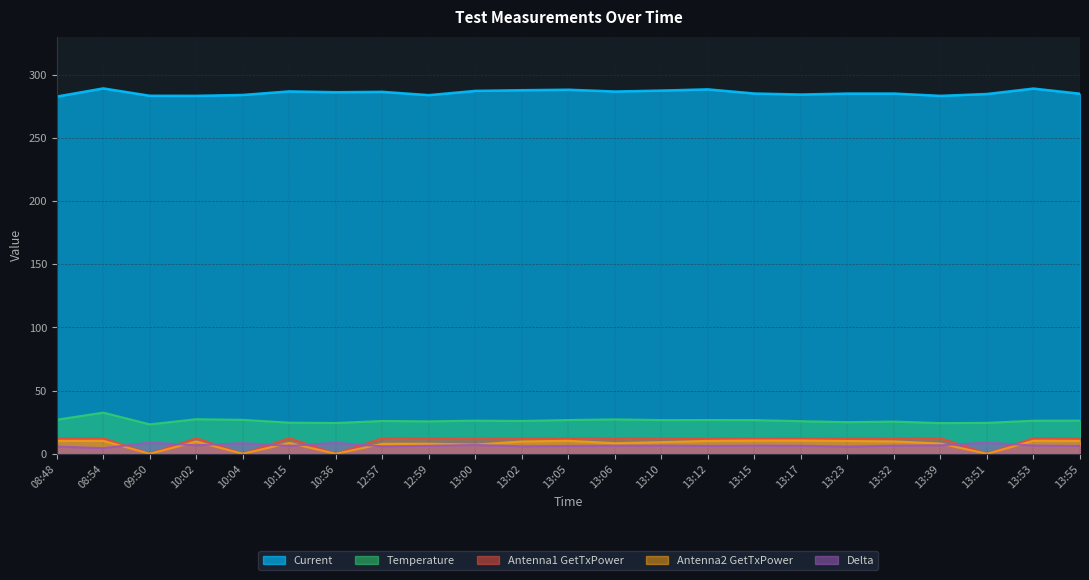

Rank the series at 12:57 from lowest to highest value.

Delta, Antenna2 GetTxPower, Antenna1 GetTxPower, Temperature, Current